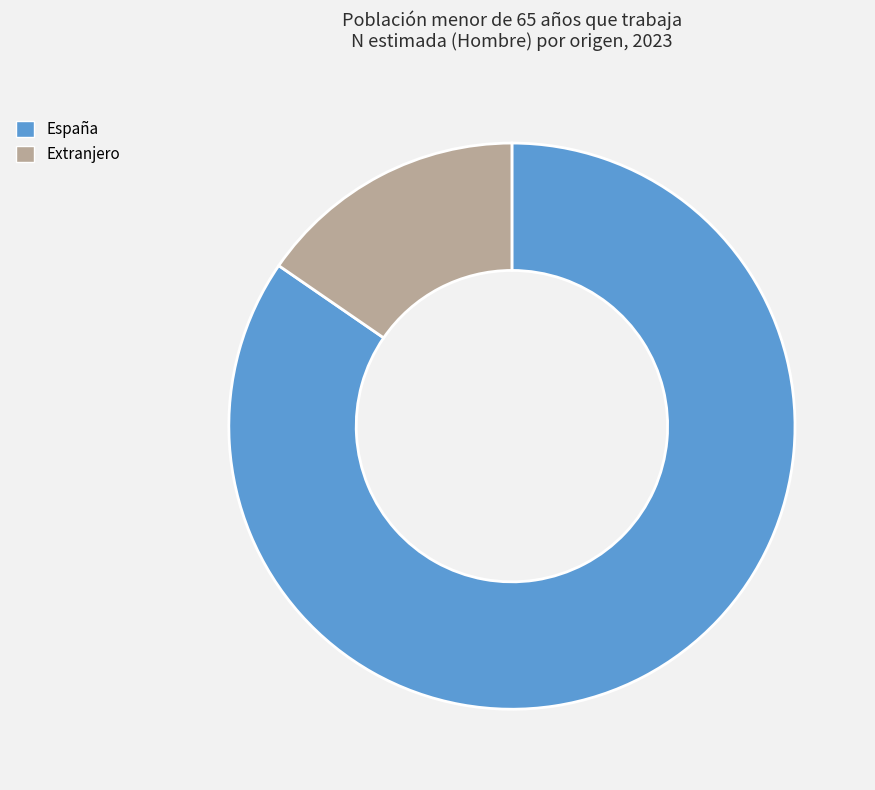

Combined, do Extranjero and España account for over 50%?

Yes